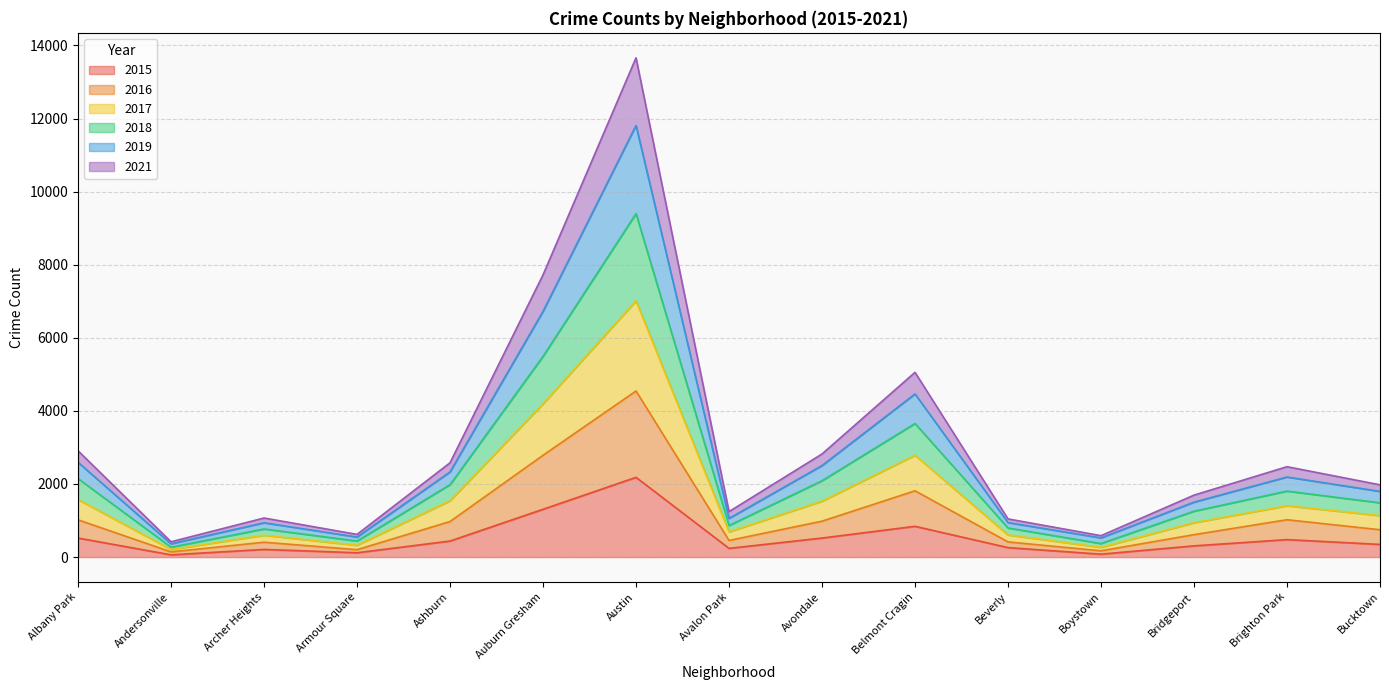

True or false: 2021 and 2016 cross at least once.

False